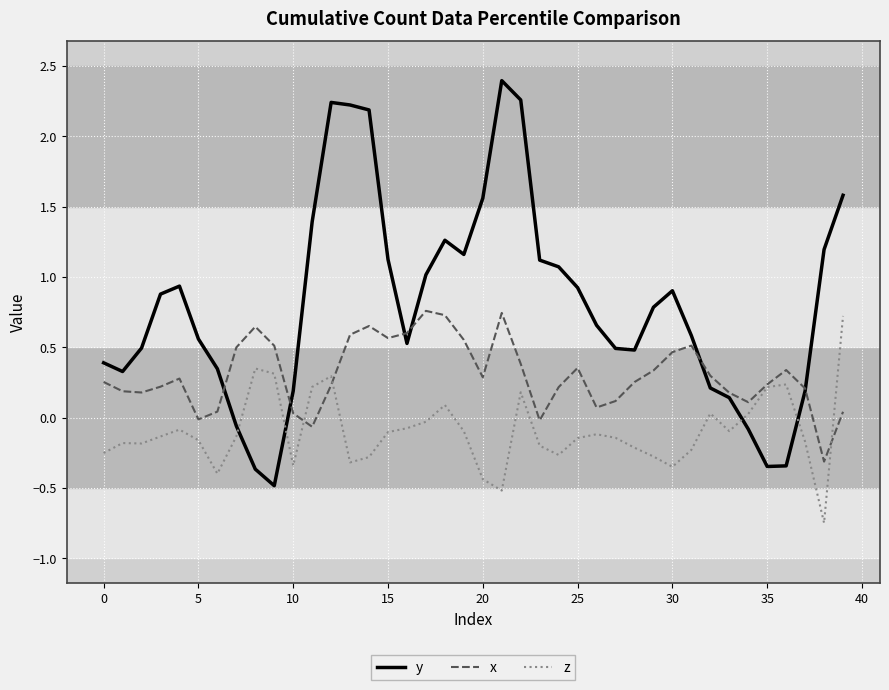

Which series has the largest range (max minus min)?

y